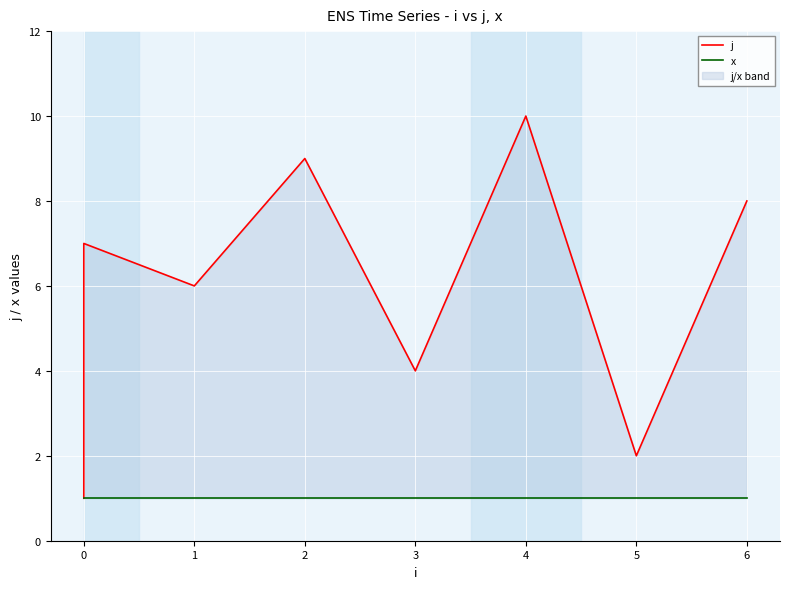

What value does the x series have at 0?

1